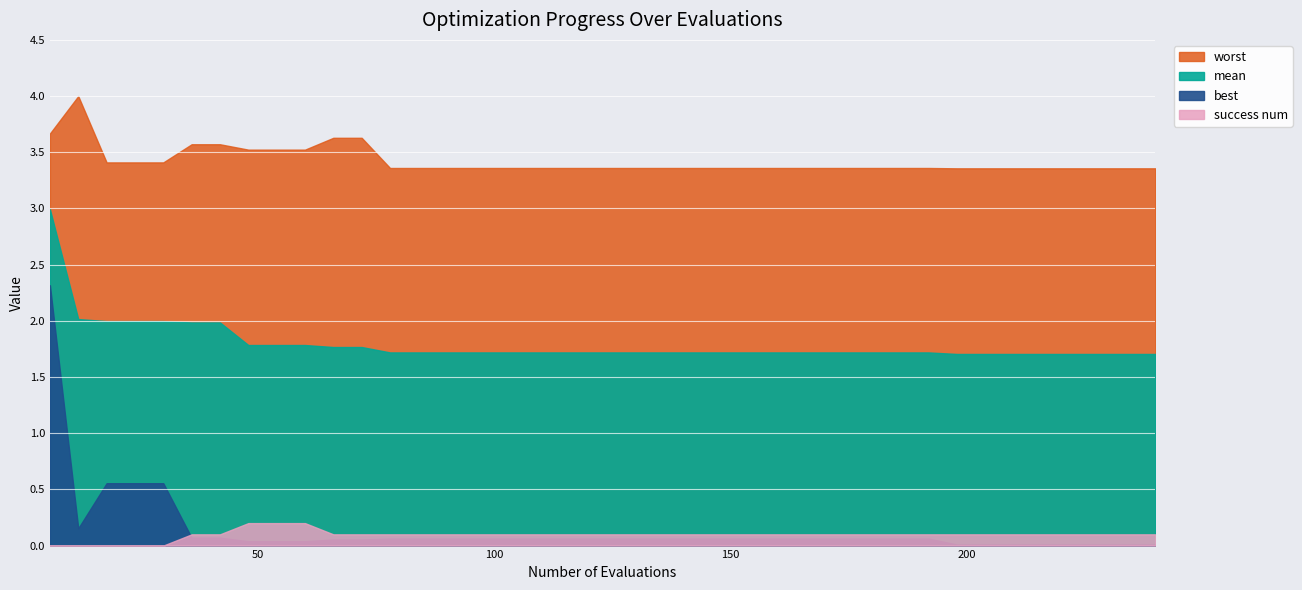

What is the average value of the mean series?

1.8